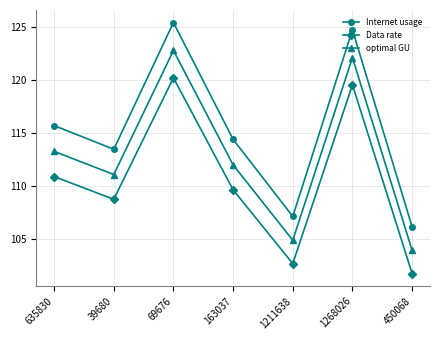

True or false: Internet usage has a value of 156.2 at 635830.

False